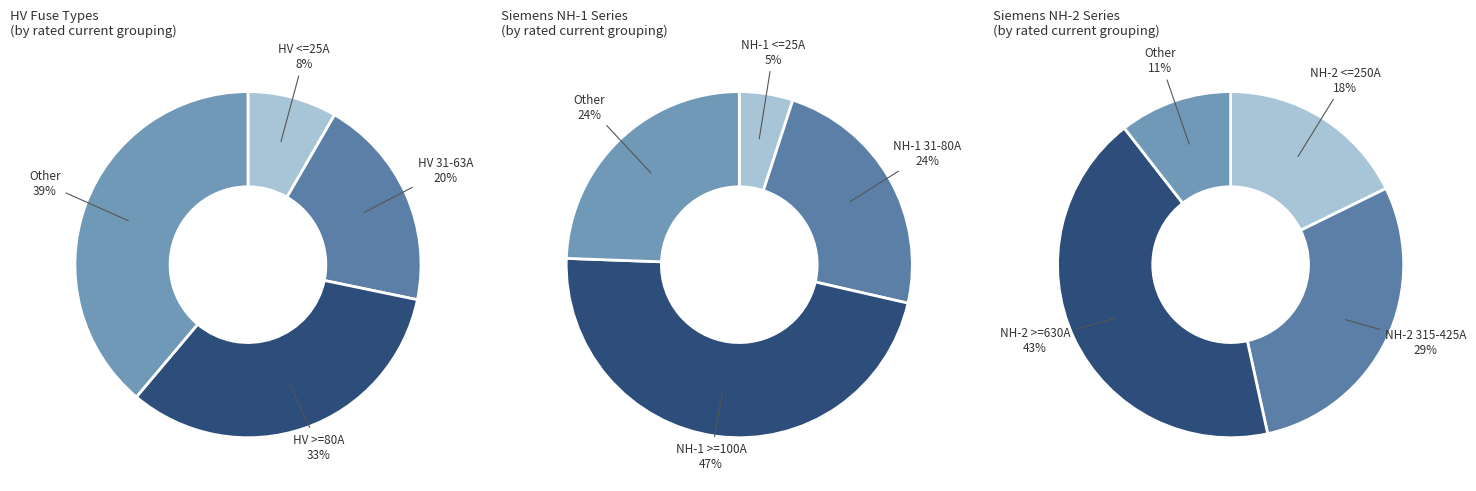

Does HV 25A account for over 50% of the chart?

No